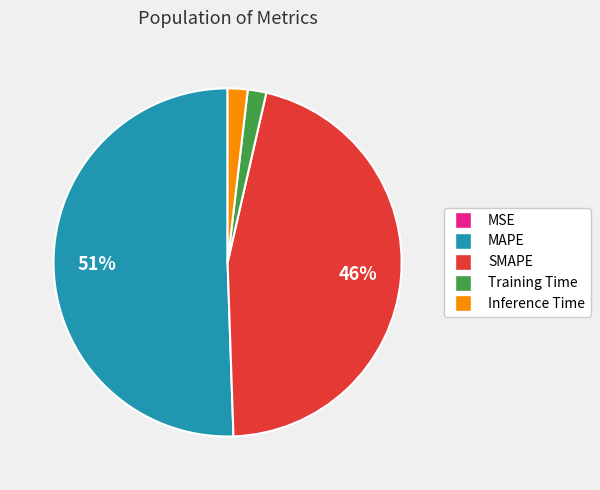

Which category has the biggest portion of the pie?

MAPE